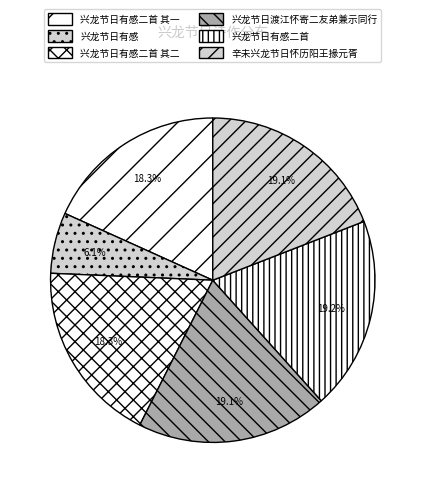

Is it true that 辛未兴龙节日怀历阳王掾元胥 is 24% of the pie?

False